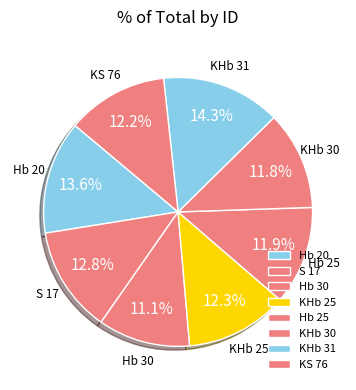

What percentage is NOT represented by S 17?

87.2%